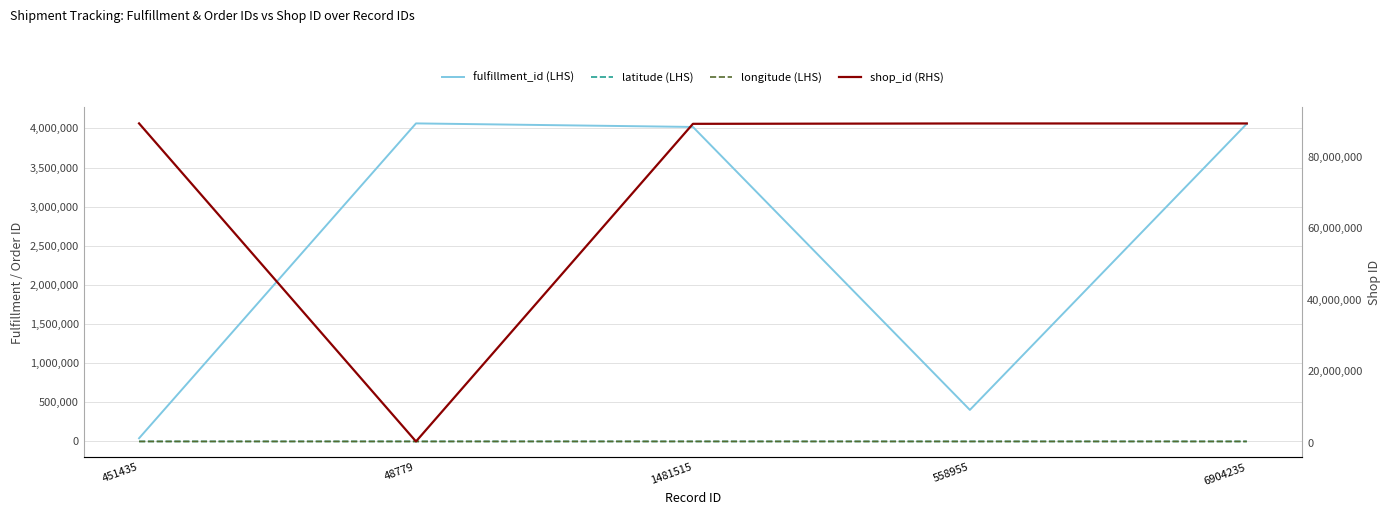

What is the total value across all series at 1481515?

93340138.0